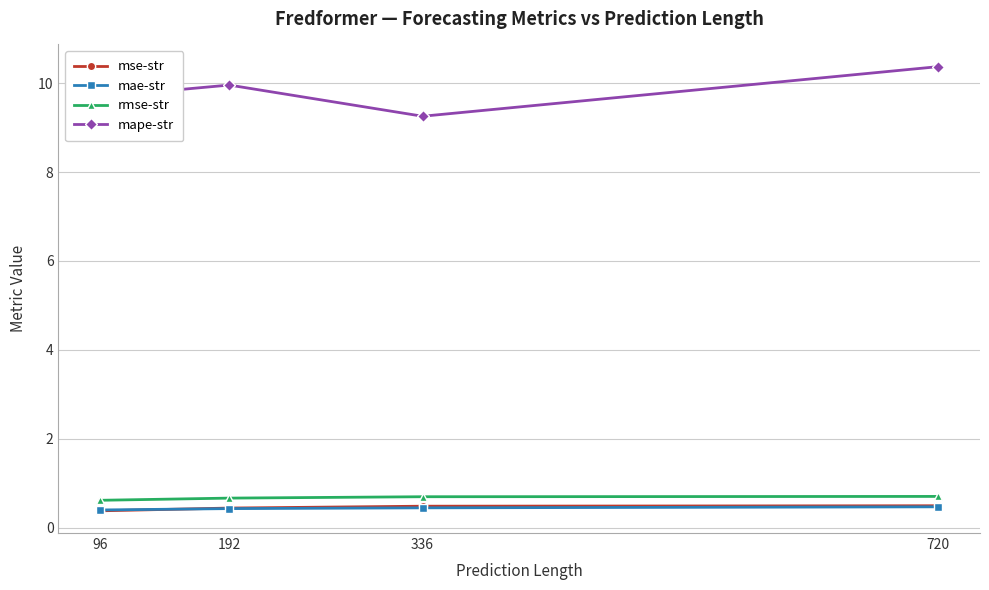

Does the chart display data point markers on the line(s)?

Yes